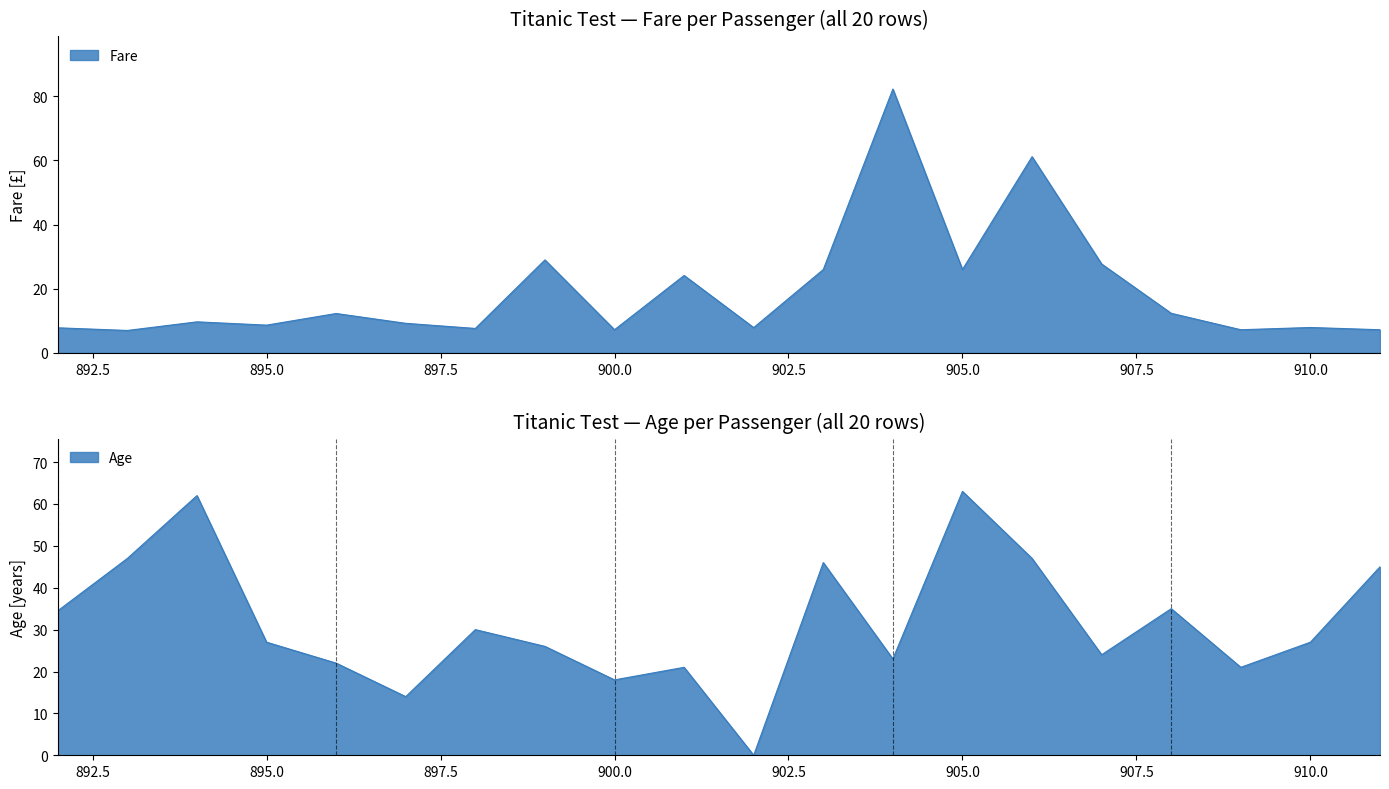

True or false: Fare has more than 2 interior local peaks.

True